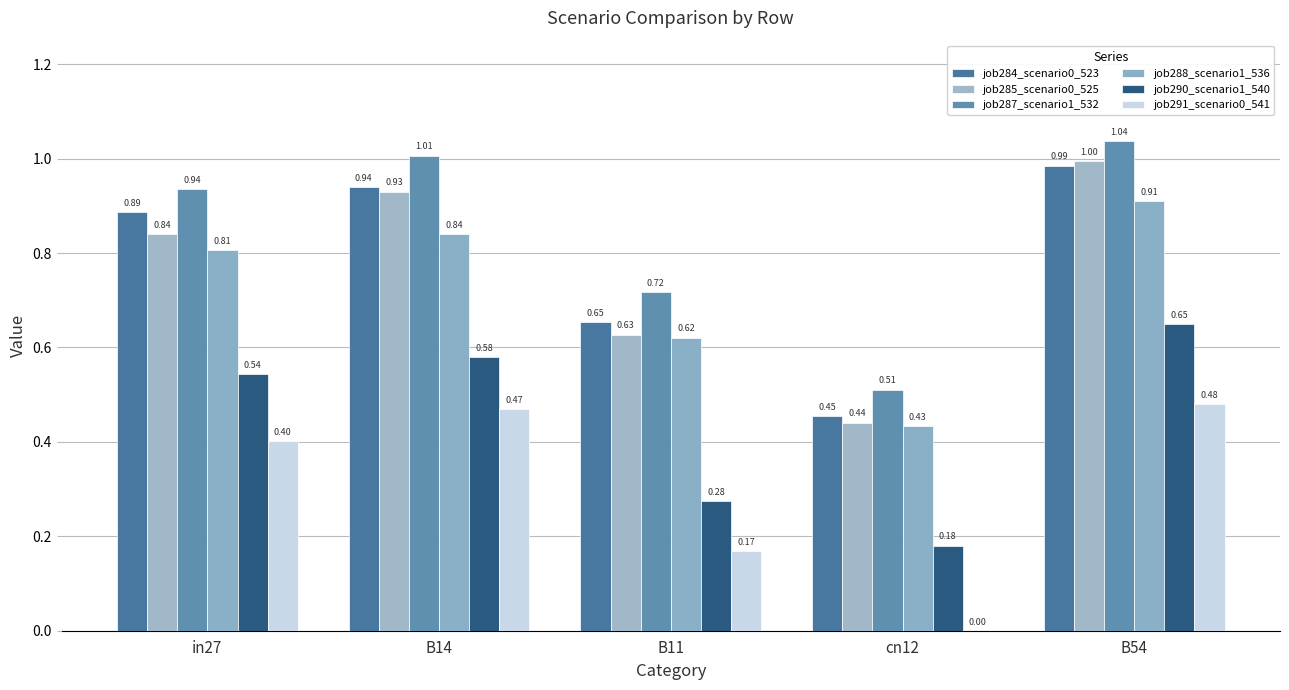

The value of job285_scenario0_525 at B14 is 0.9. True or false?

True